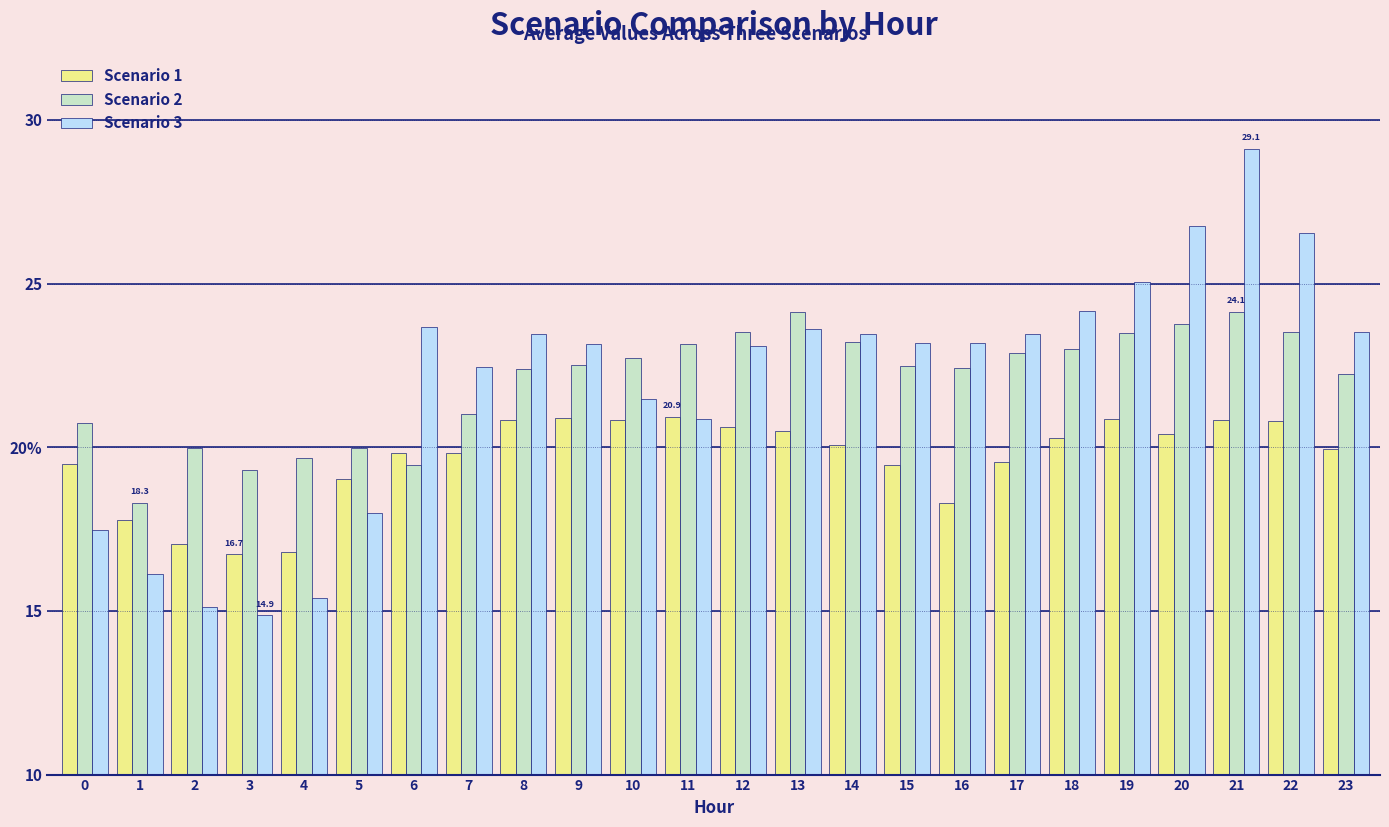

Does the chart contain stacked bars?

No